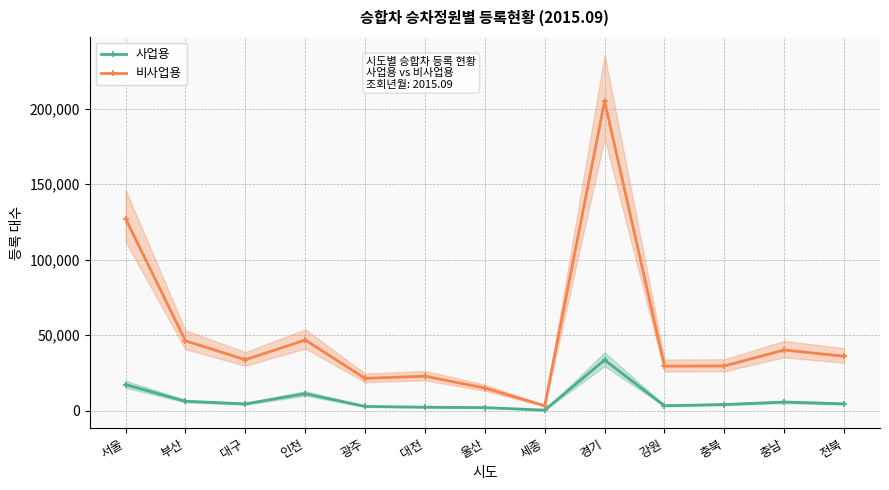

What is the sum of the 비사업용 values at 전북 and 대전?

58832